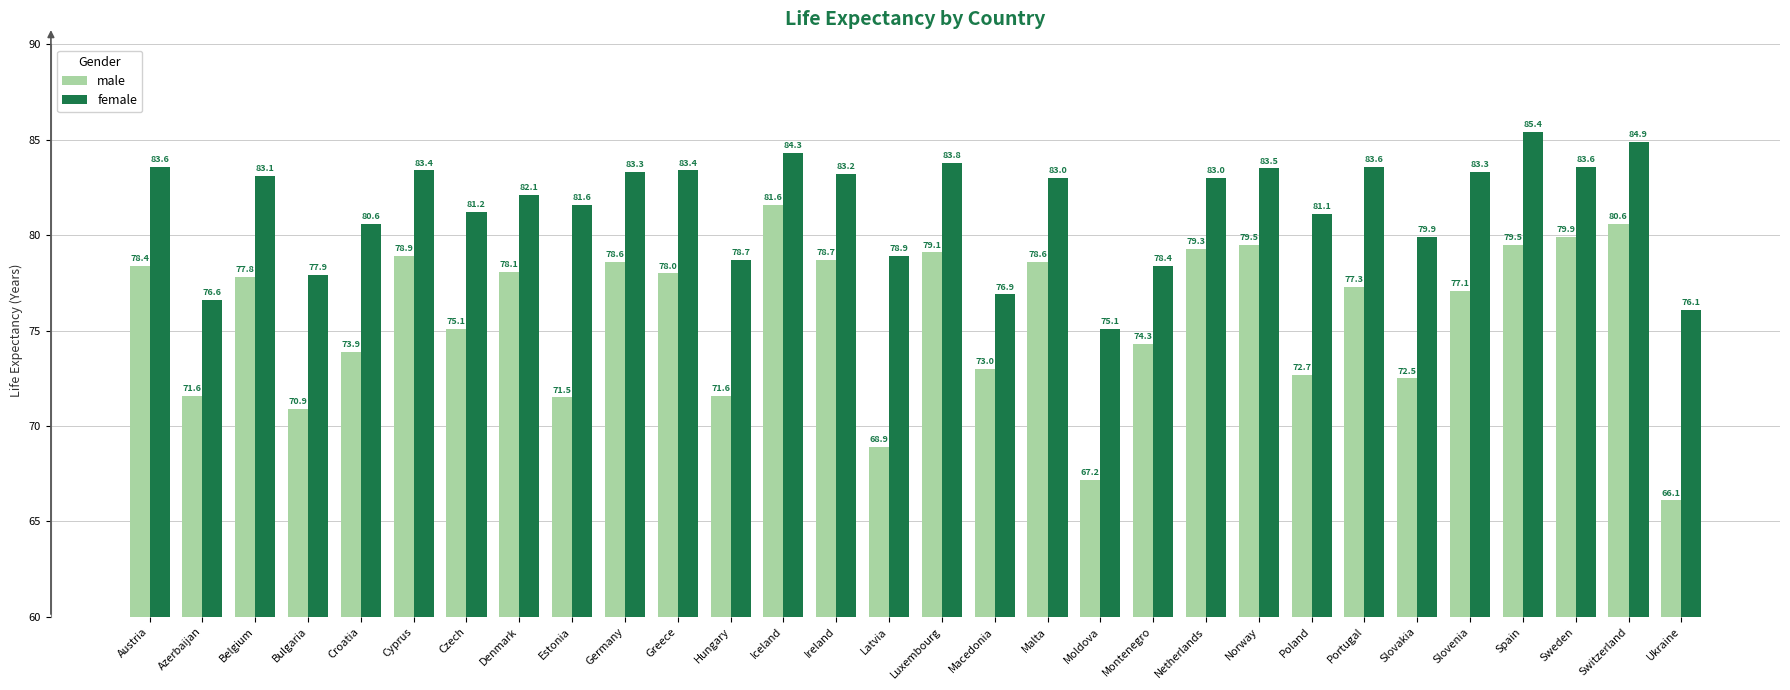

How many series are shown in this chart?

2